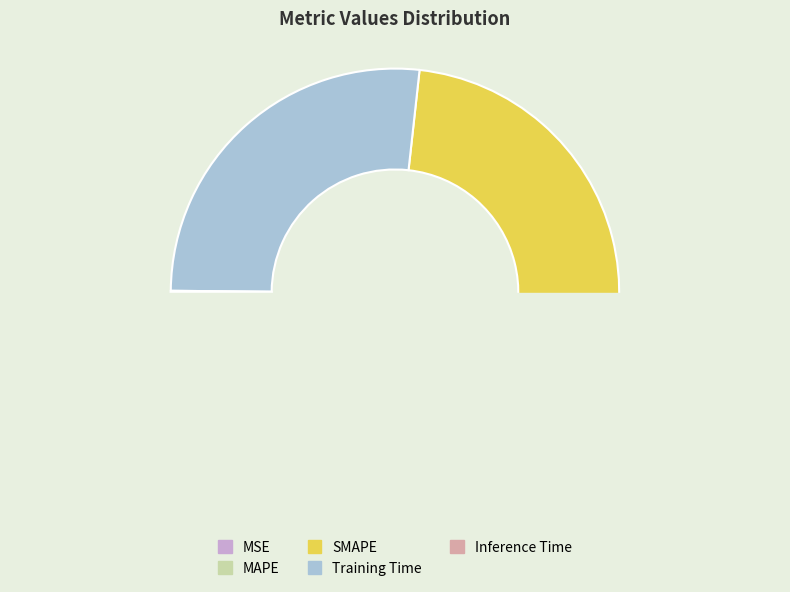

Does MSE represent more than half of the total?

No